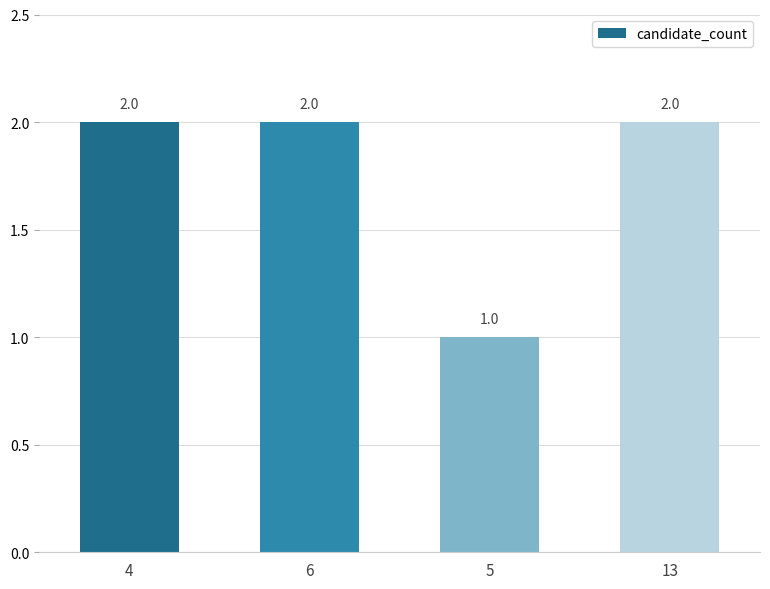

Are the bars horizontal?

No